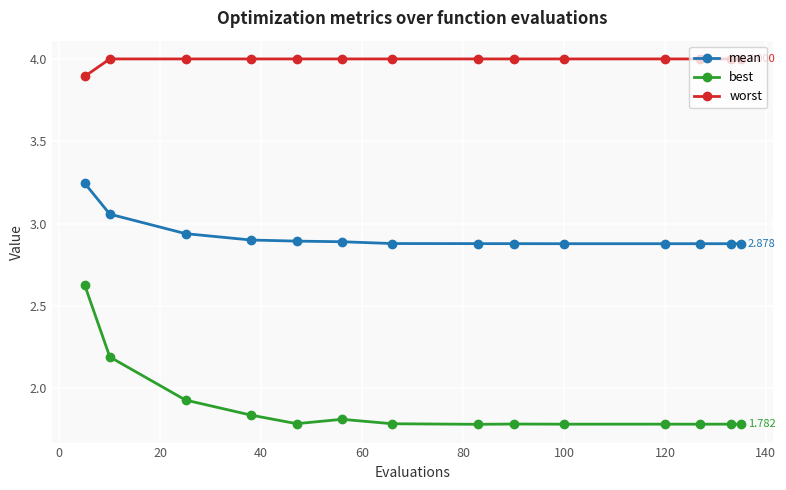

Which series has the largest total across all categories?

worst